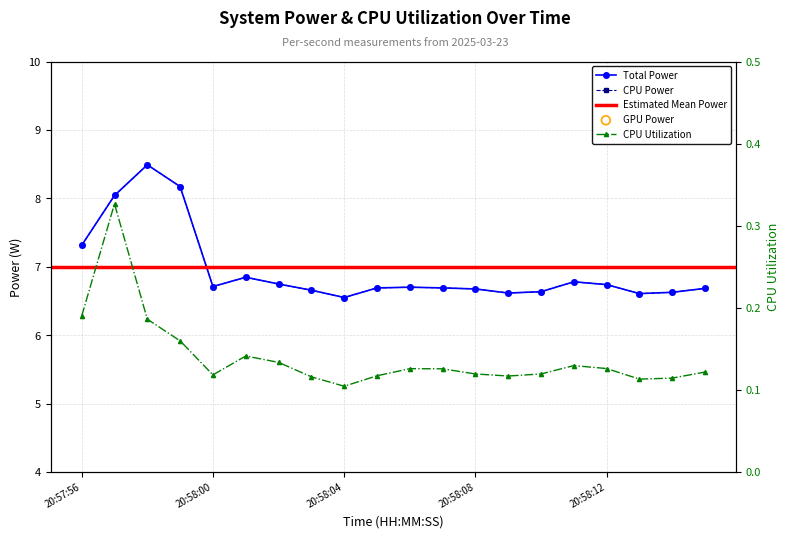

Which series reaches the minimum Y coordinate?

CPU Utilization